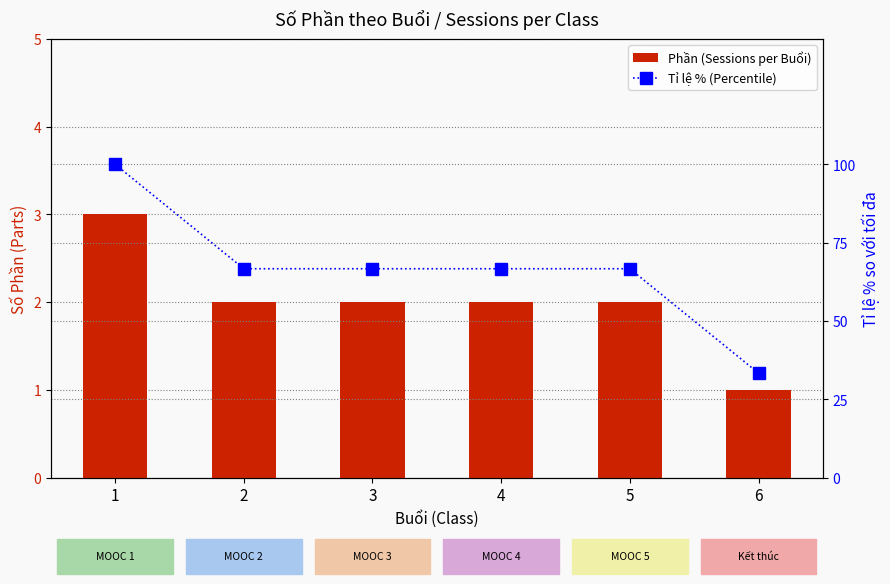

Count the number of data series in this chart.

2